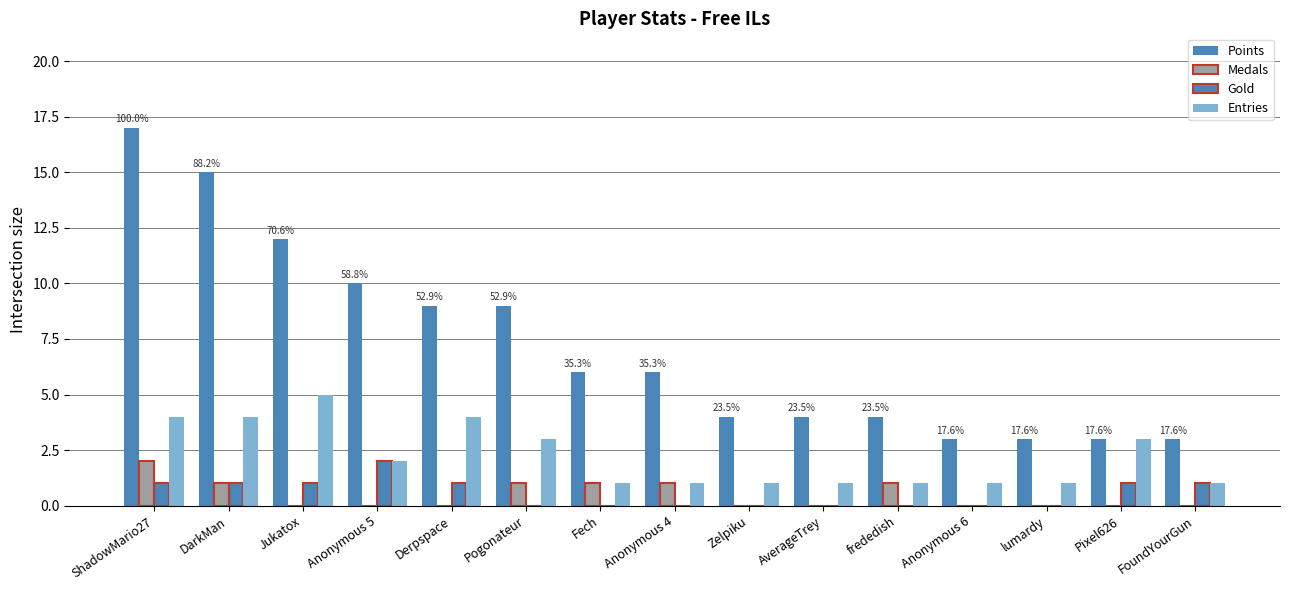

Count the number of categories in the chart.

15